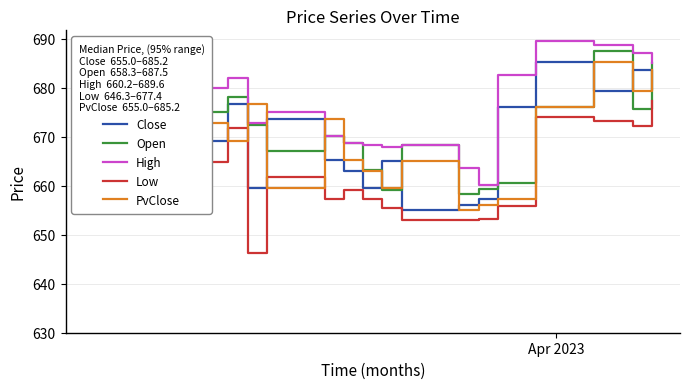

Which series has the largest total across all categories?

High